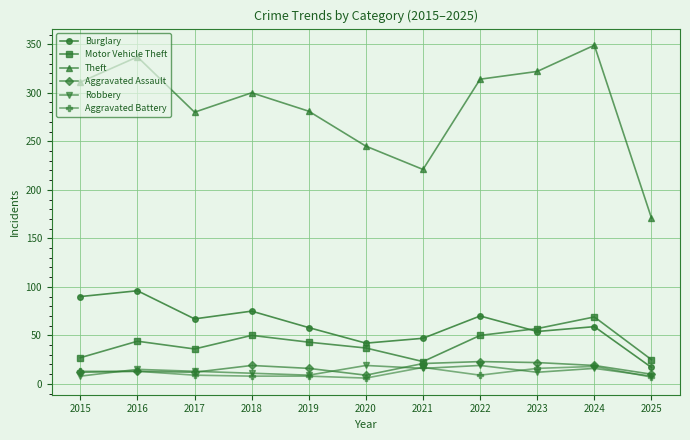

How many values in the Motor Vehicle Theft series are below 43?

5